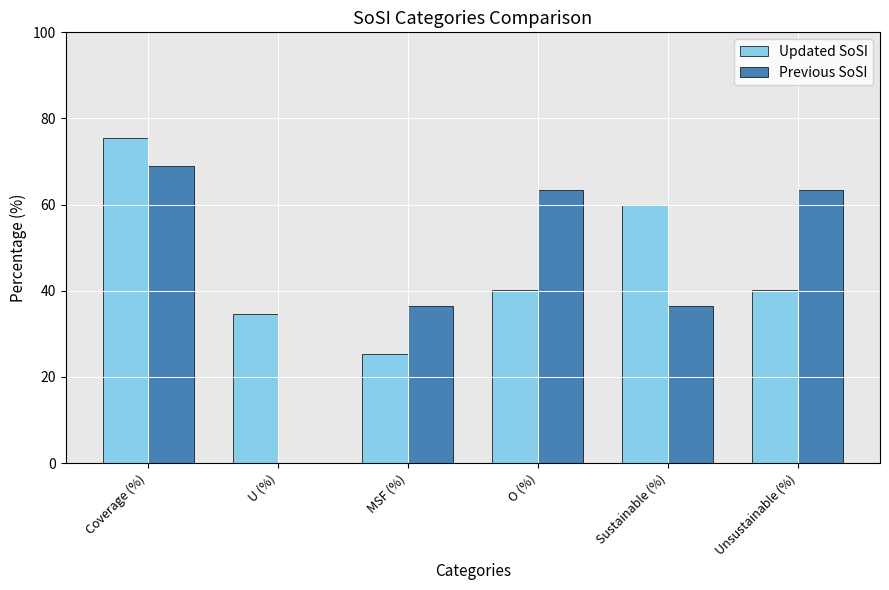

What is the sum of the Updated SoSI values at Unsustainable (%) and MSF (%)?

65.4